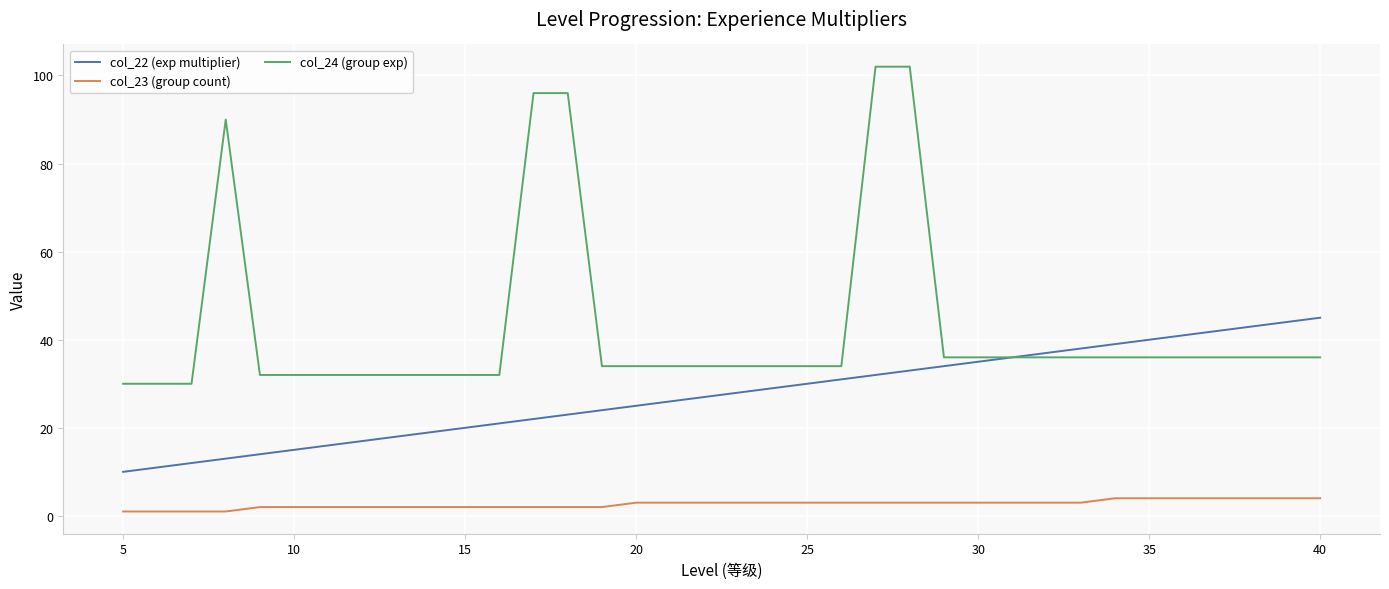

Which series has the largest range (max minus min)?

col_24 (group exp)